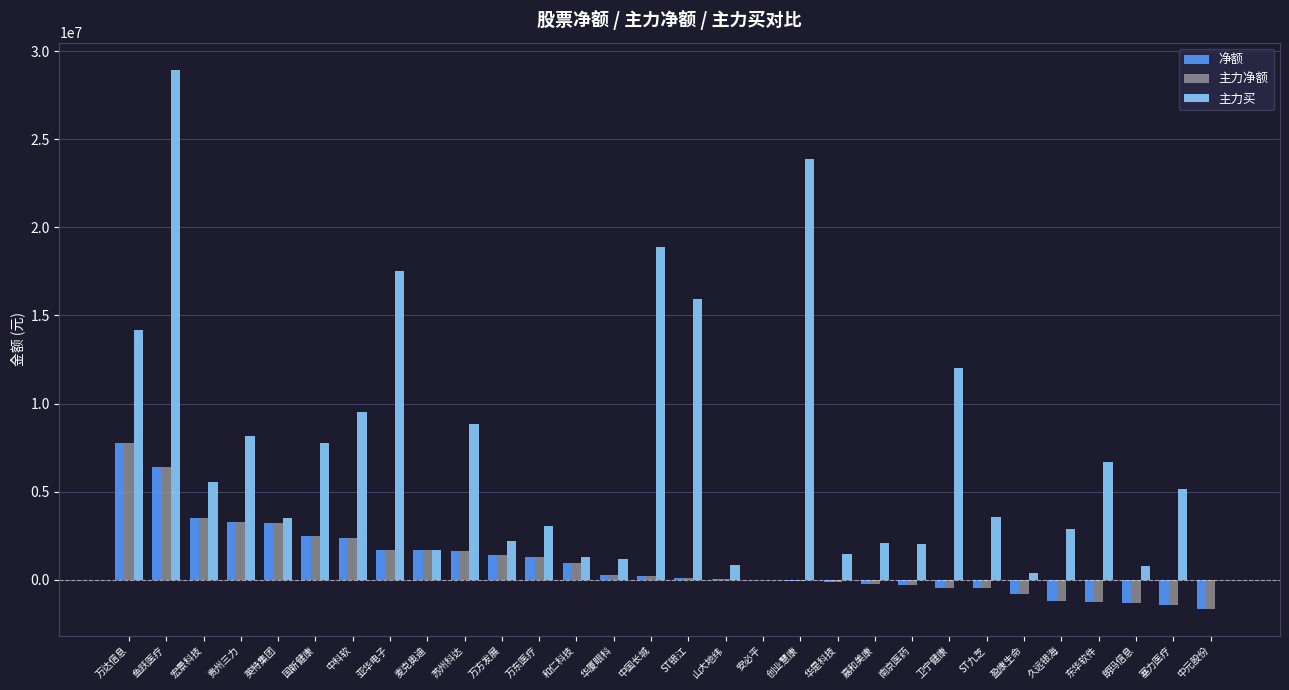

Where does the 主力净额 series first go above 220055?

万达信息